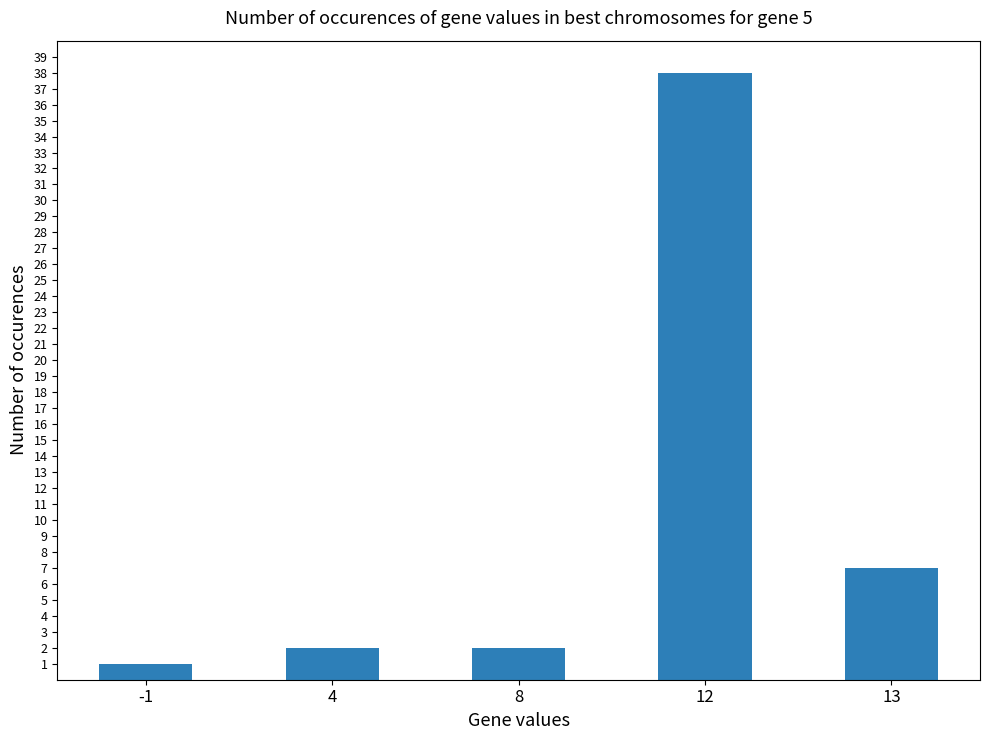

At which category does the chart reach its minimum across all series?

-1